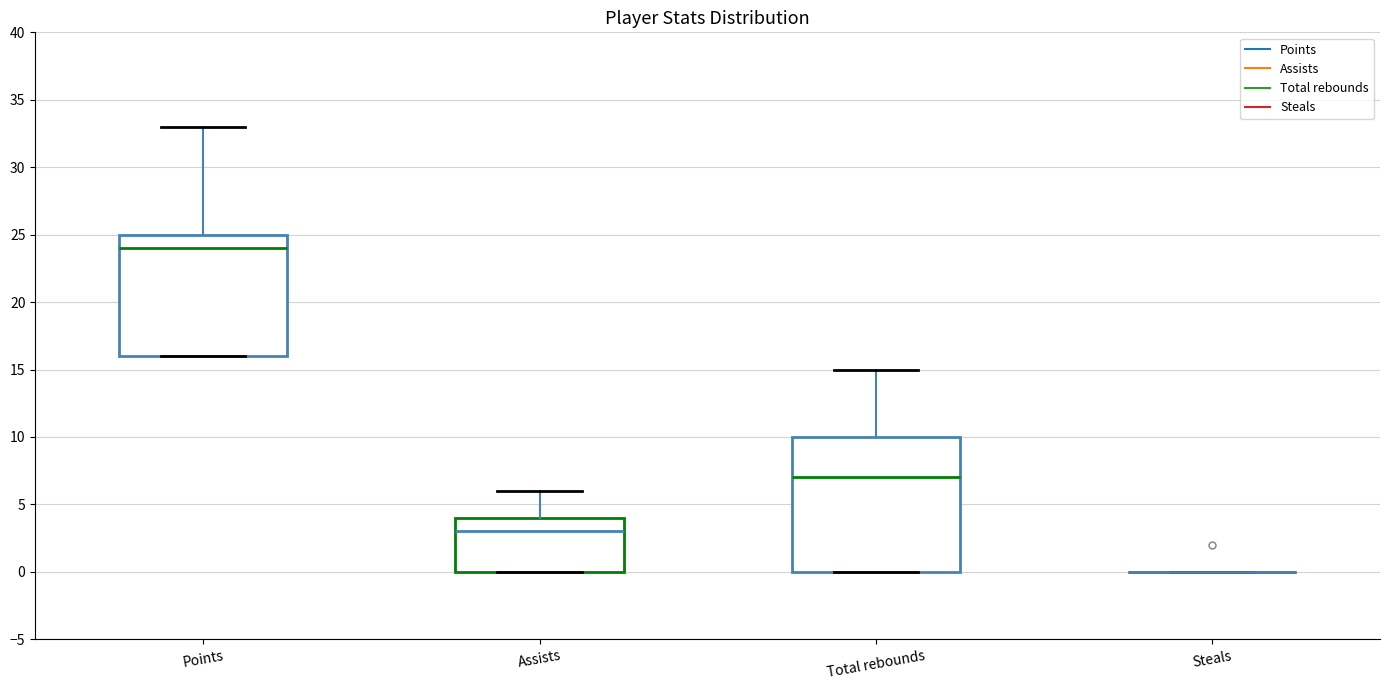

Where does the upper whisker of the box for Assists end on the y-axis? The values are not printed on the chart, so give them approximately, as read against the axis.

6